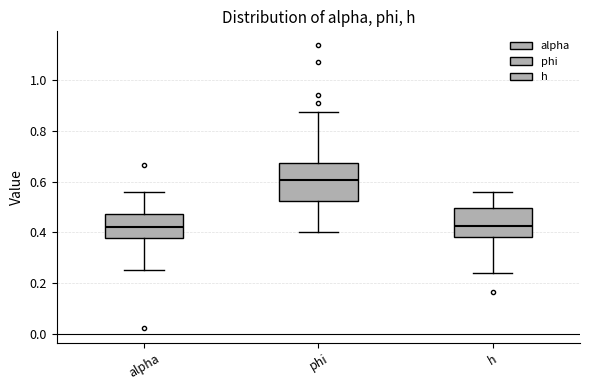

Which box's median line is the highest?

phi